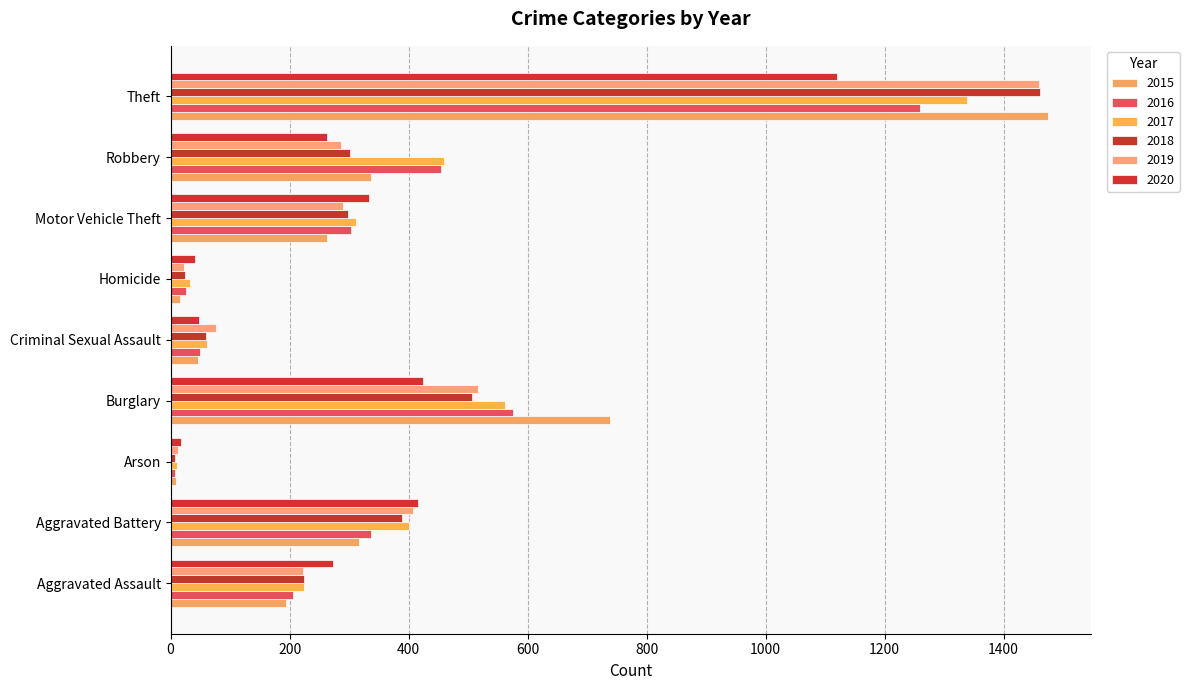

The 2015 series shows 1474 at Theft. True or false?

True